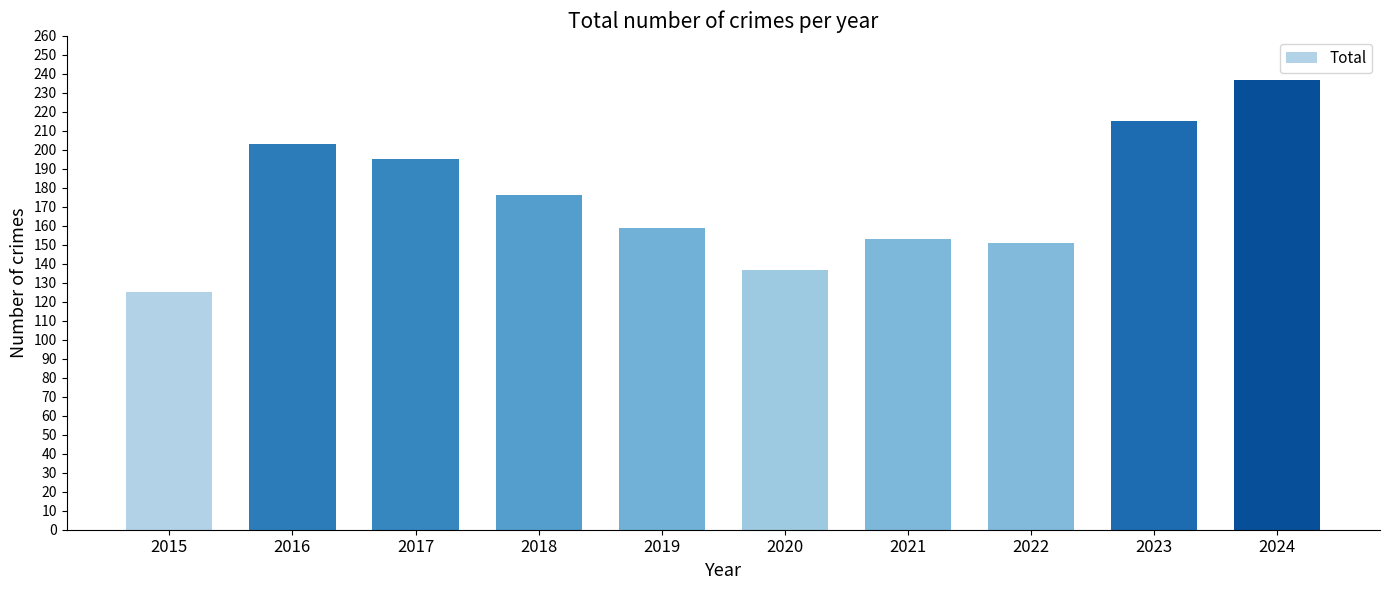

What is the minimum value shown in the chart?

125